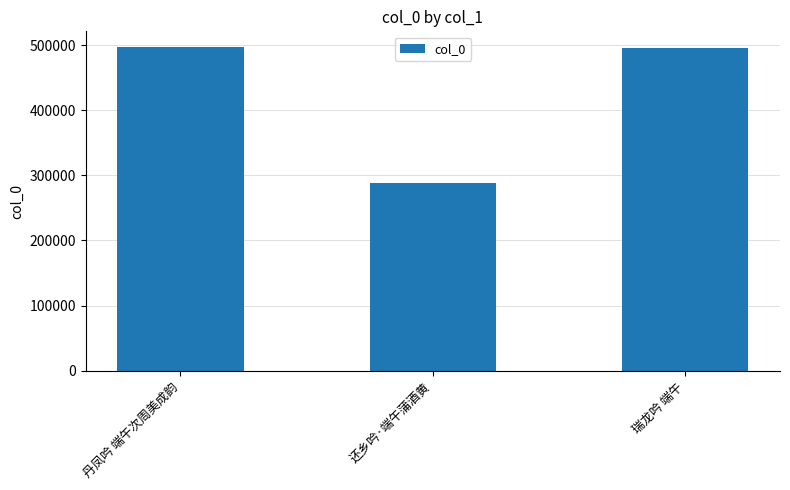

What is the label of the 3rd bar from the right?

丹凤吟 端午次周美成韵